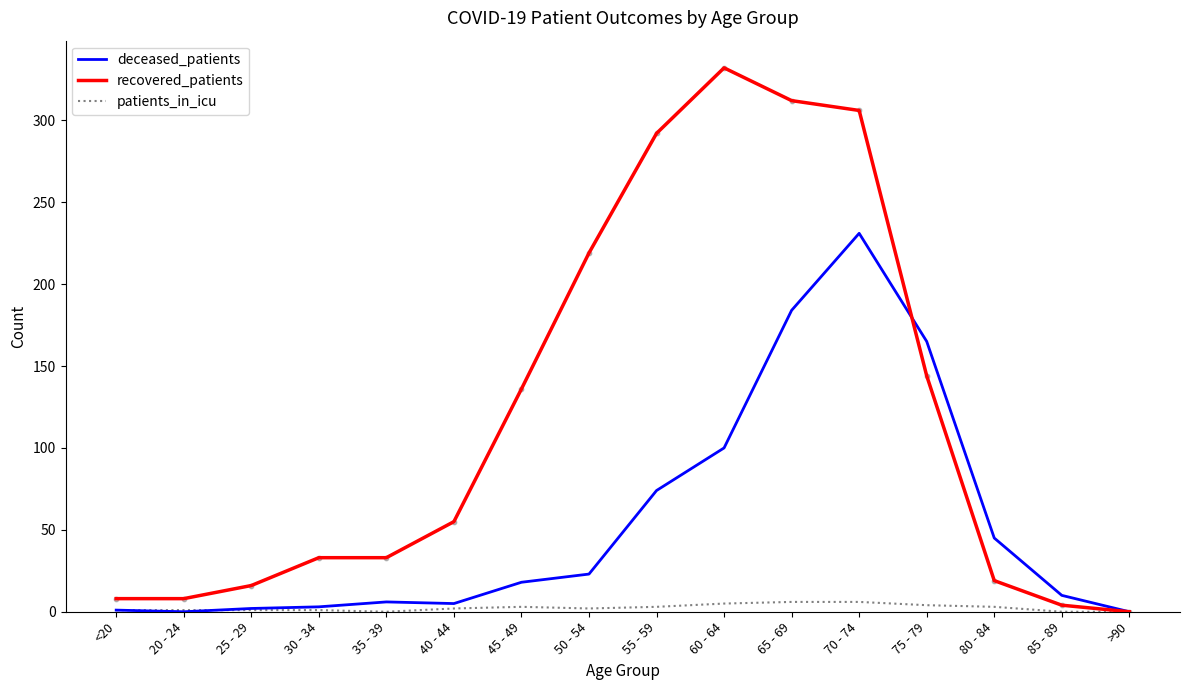

At which category is the sum across all series the highest?

70 - 74